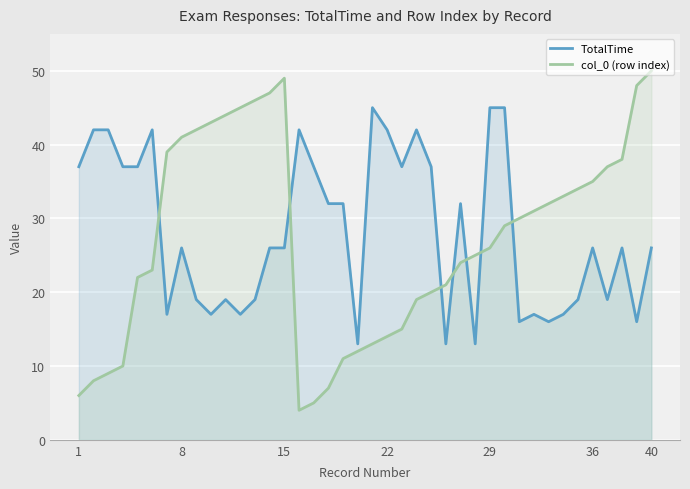

True or false: TotalTime and col_0 (row index) cross at least once.

True